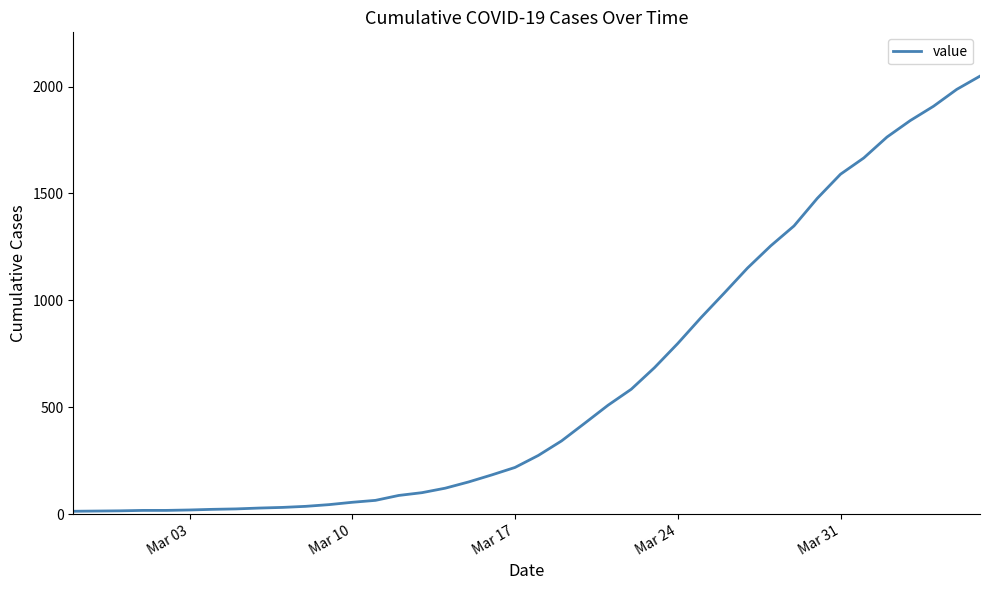

What is the difference between the maximum and minimum values?

2036